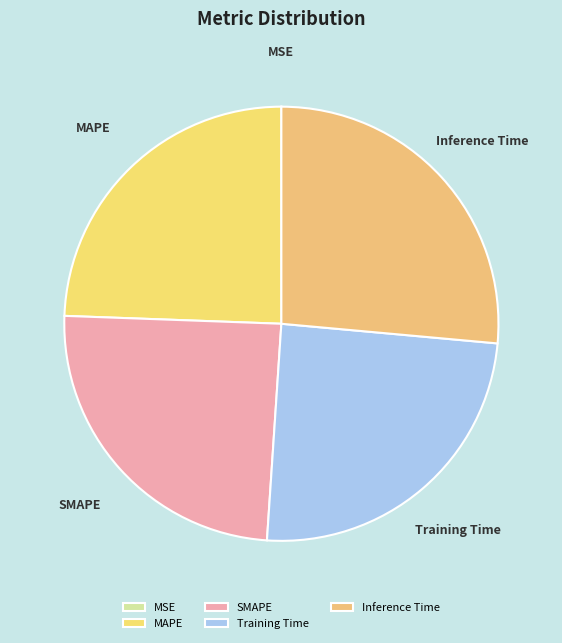

Is it true that Training Time is 25% of the pie?

True